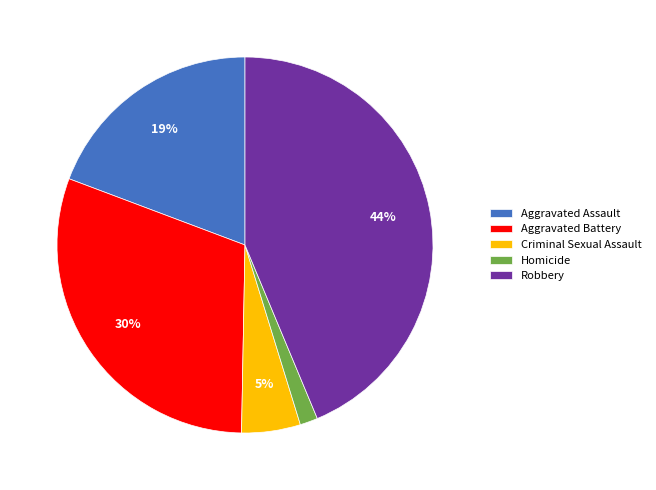

Combined, do Criminal Sexual Assault and Aggravated Assault account for over 50%?

No